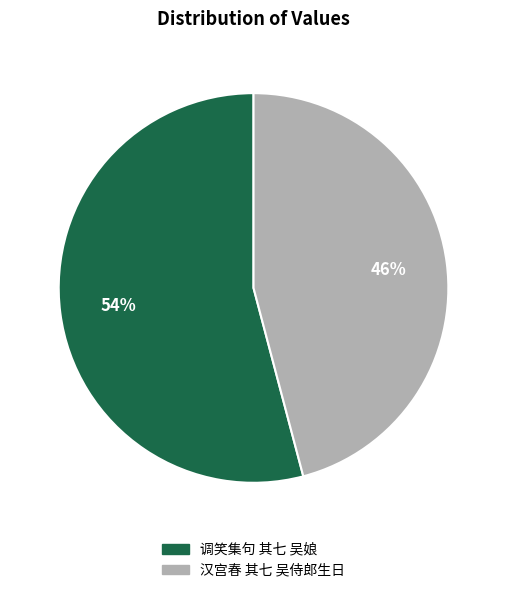

Count the number of slices in the pie.

2